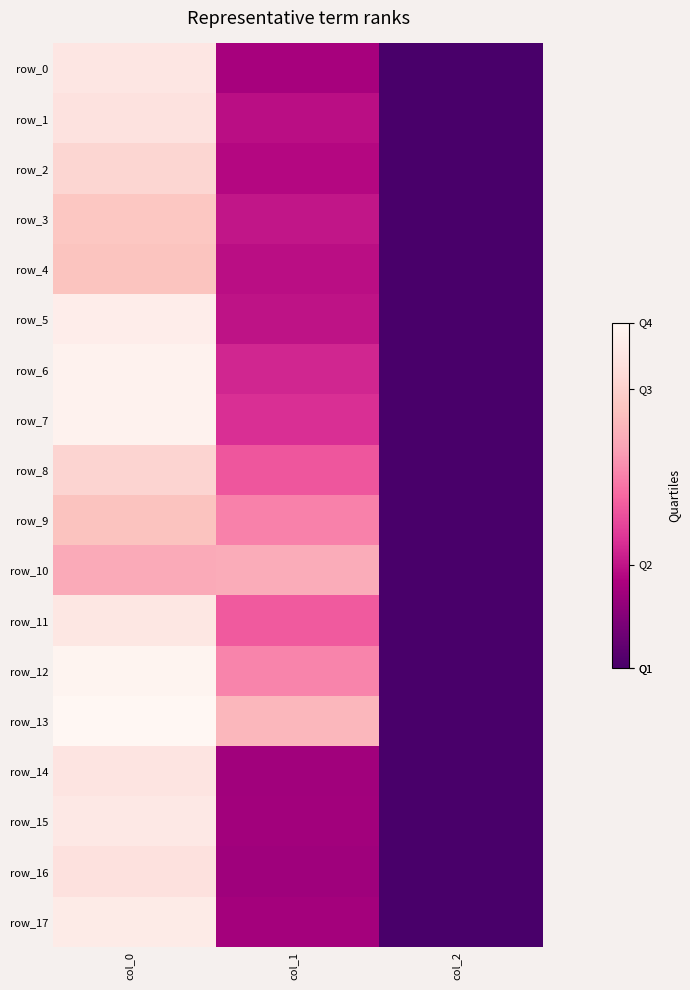

What is the difference between the maximum and second lowest values in the row_9 series?

241.3